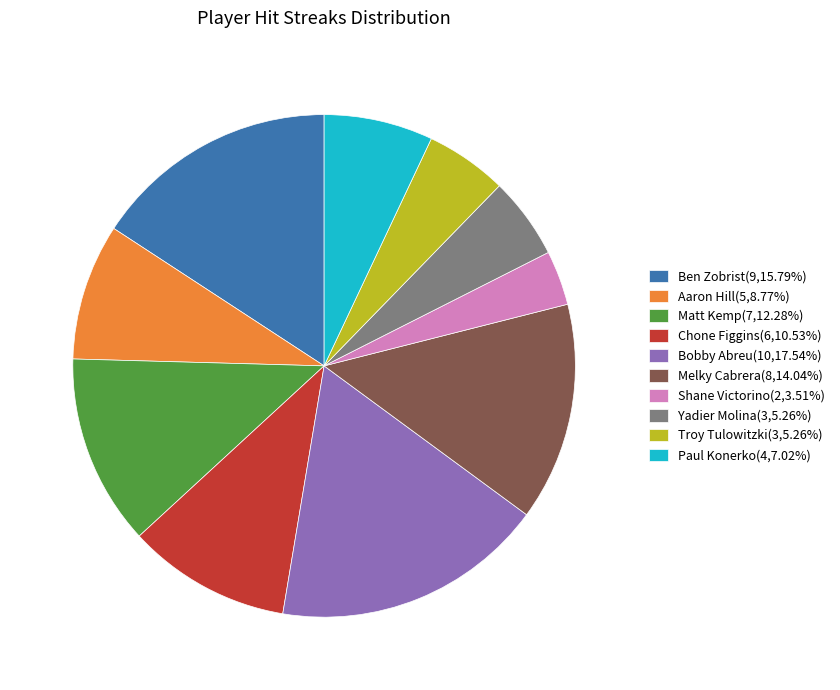

How many segments does this pie chart have?

10